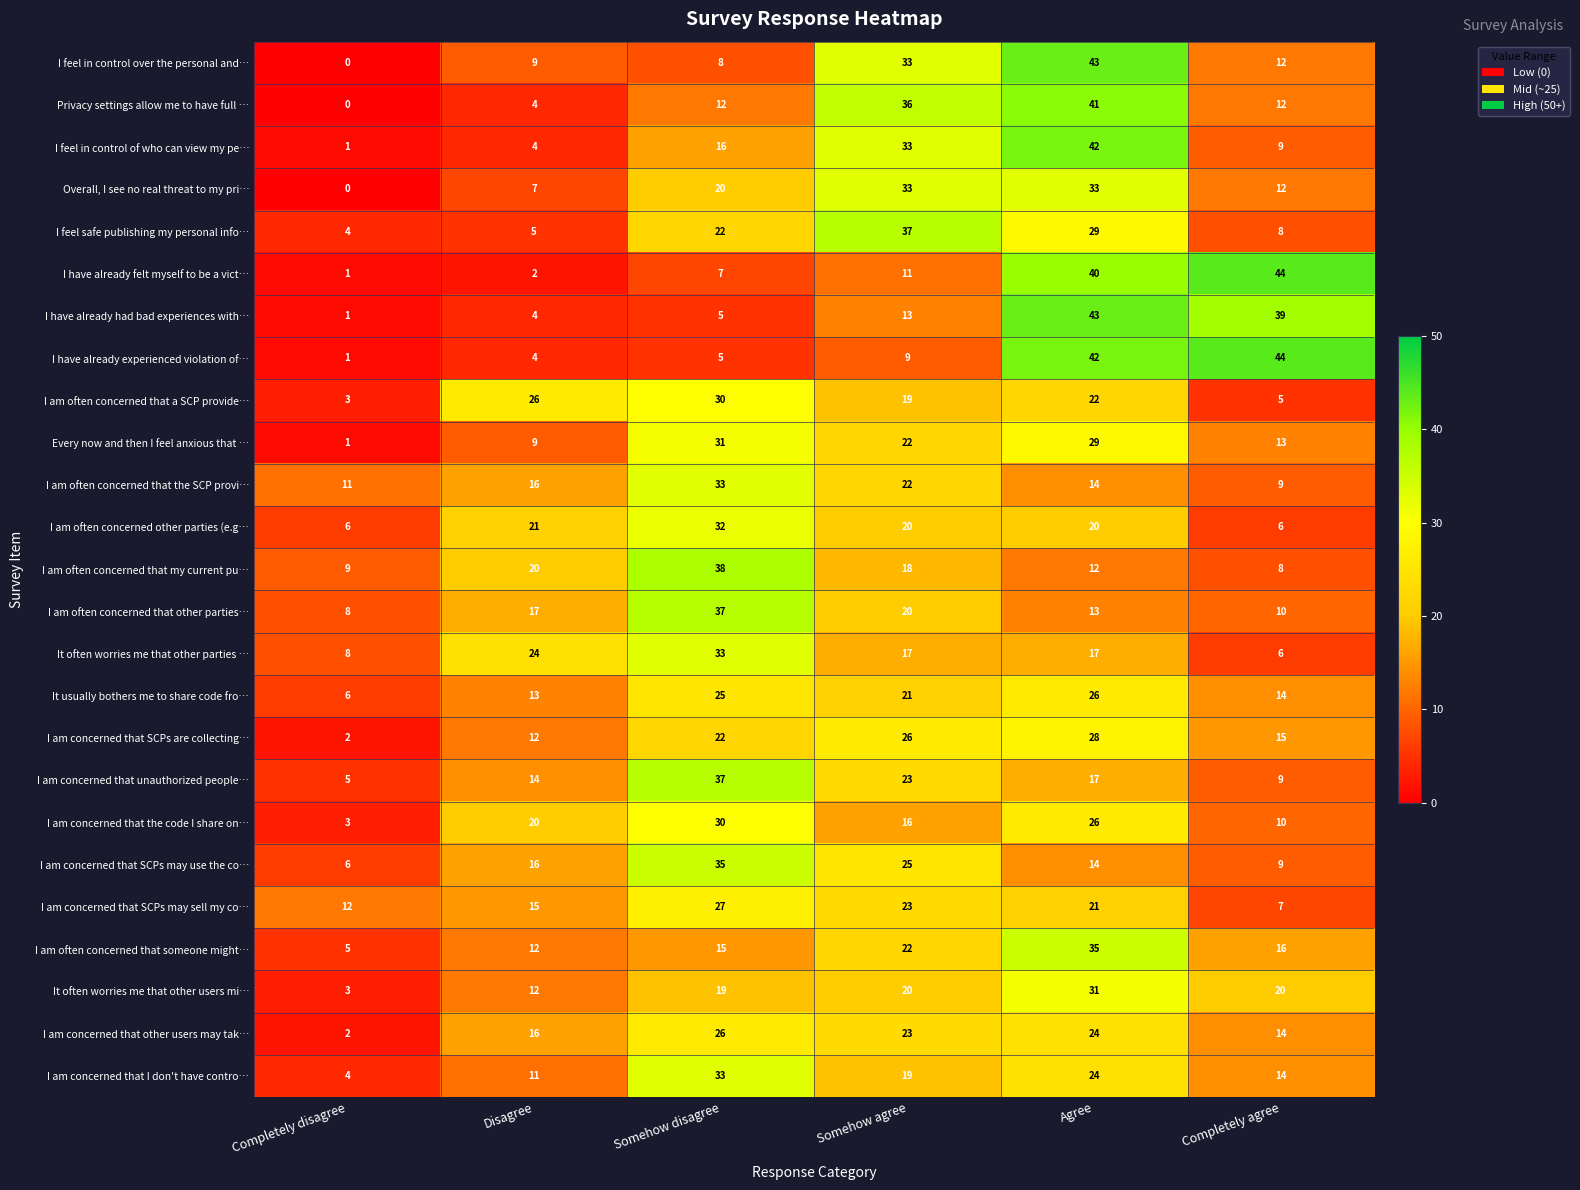

How many series are shown in this chart?

25